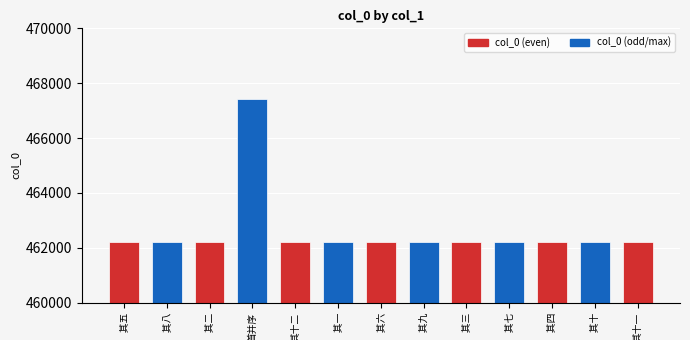

What is the value of the 10th bar from the left?

462217